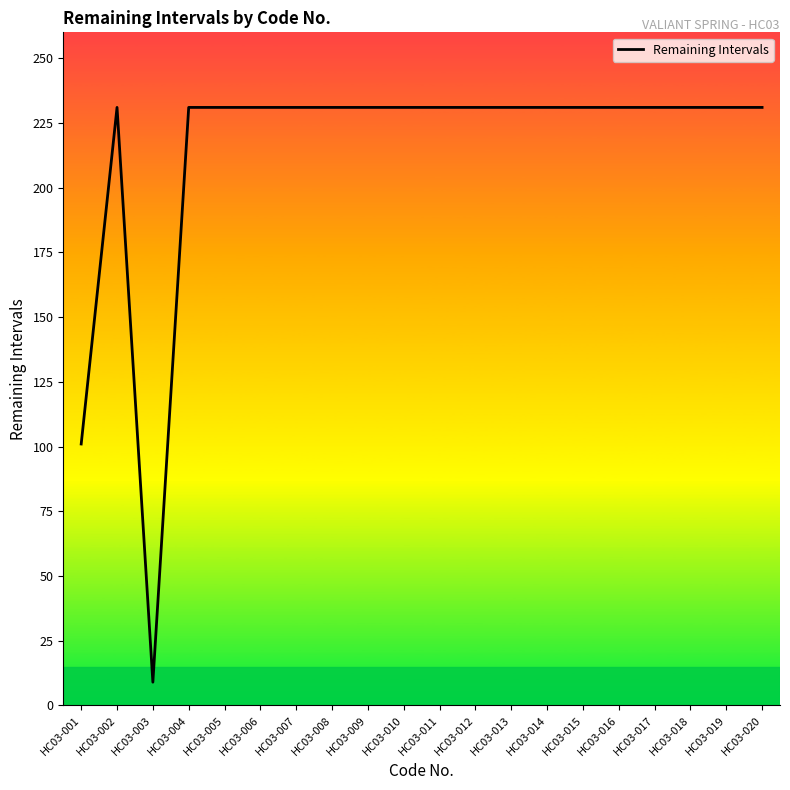

Where is the first local minimum?

HC03-003